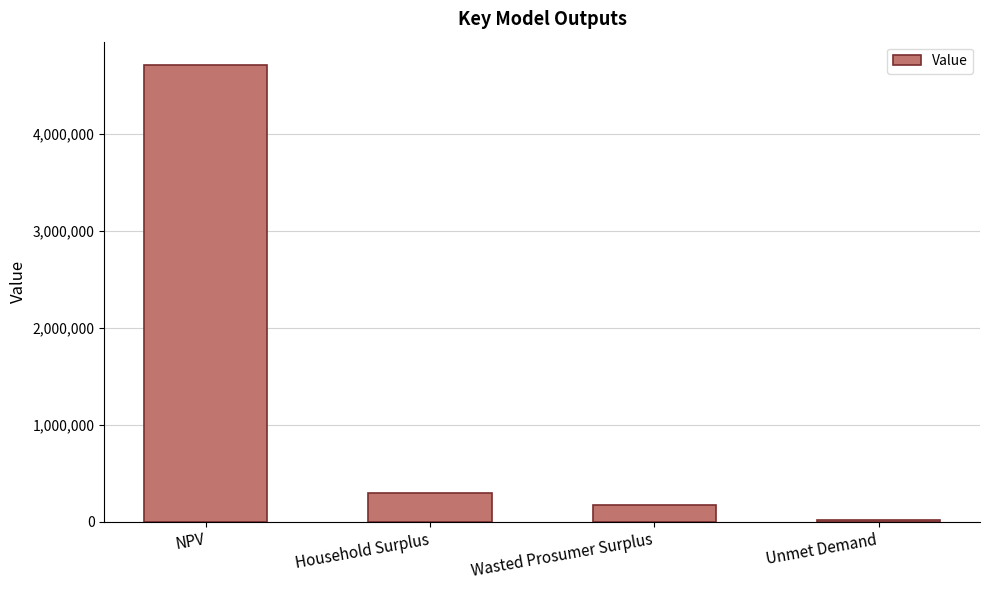

Approximately how many times larger is the value at Household Surplus compared to NPV?

0.1